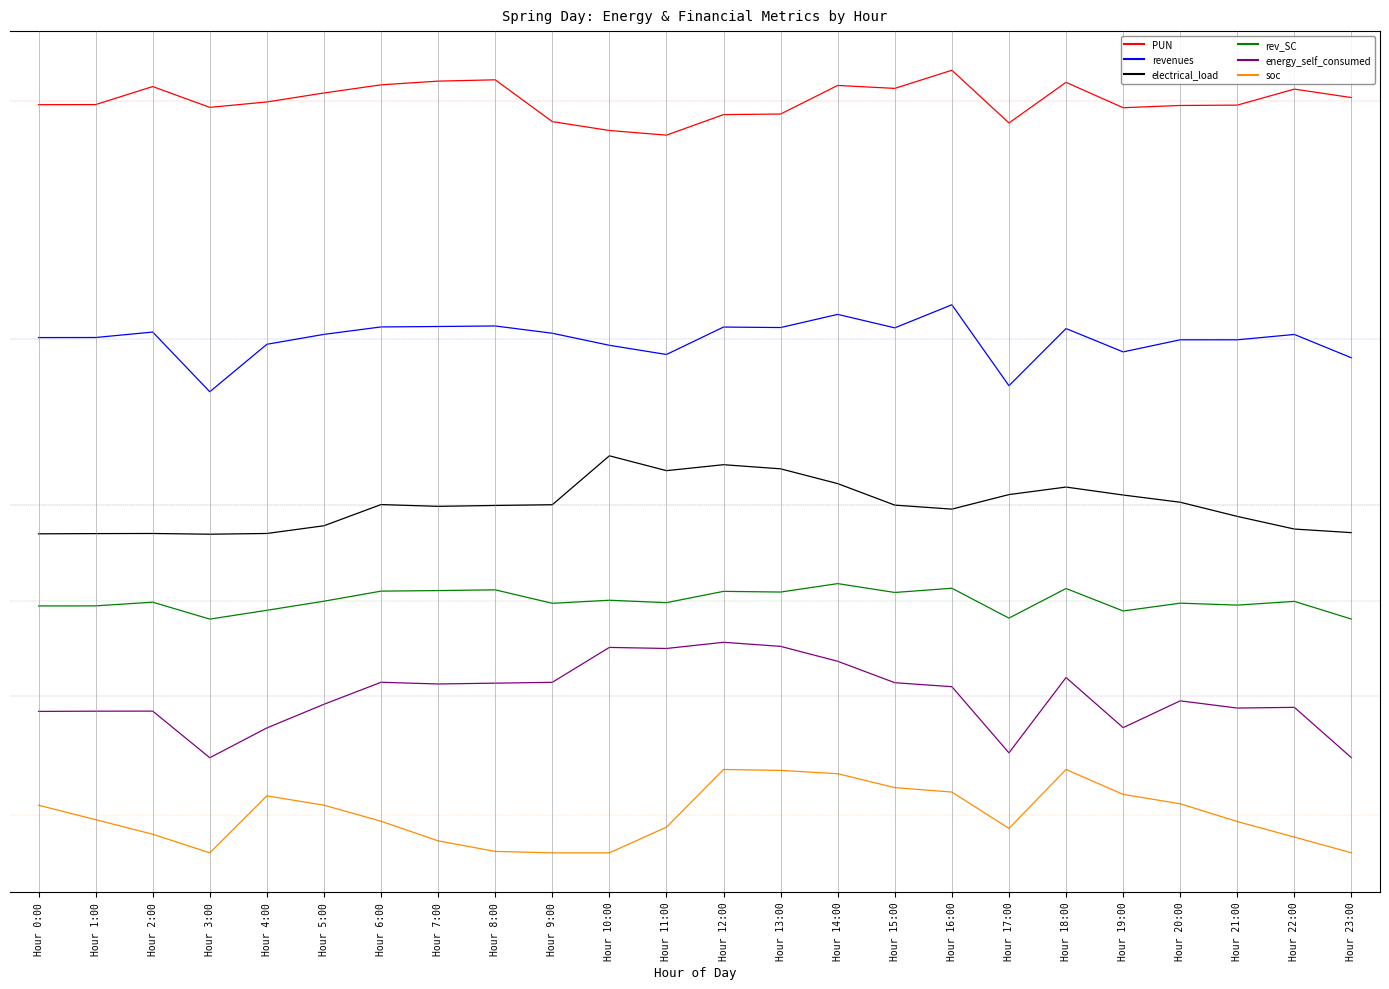

How many interior local peaks does the PUN series have?

6